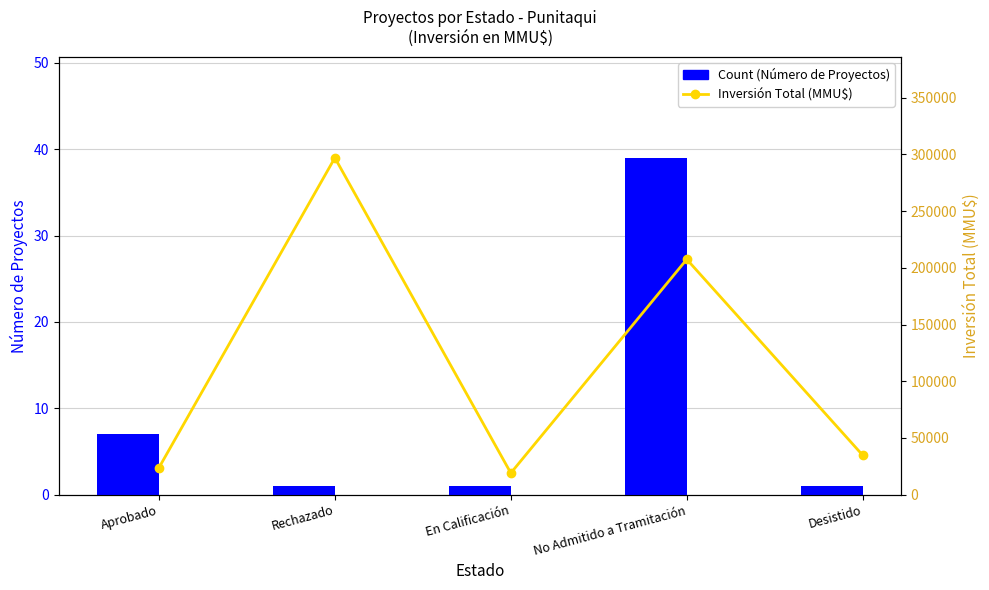

What is the label of the 1st bar from the left?

Aprobado